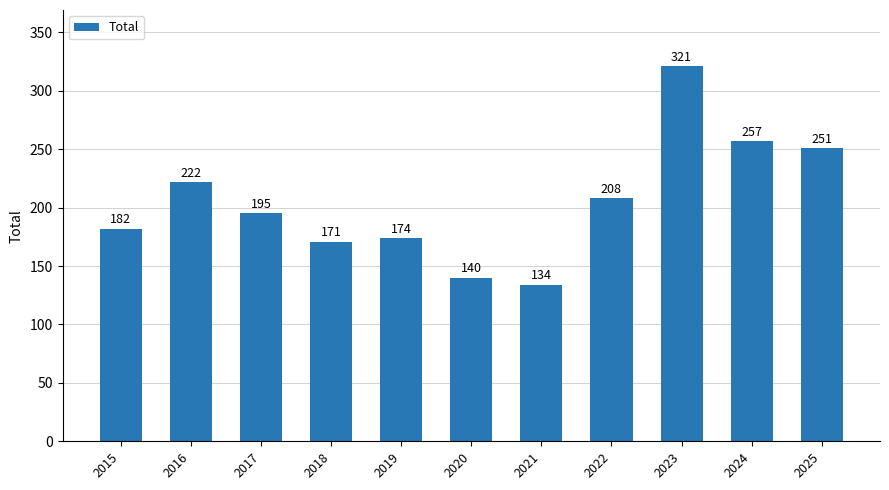

What is the difference between the values at 2016 and 2022?

14